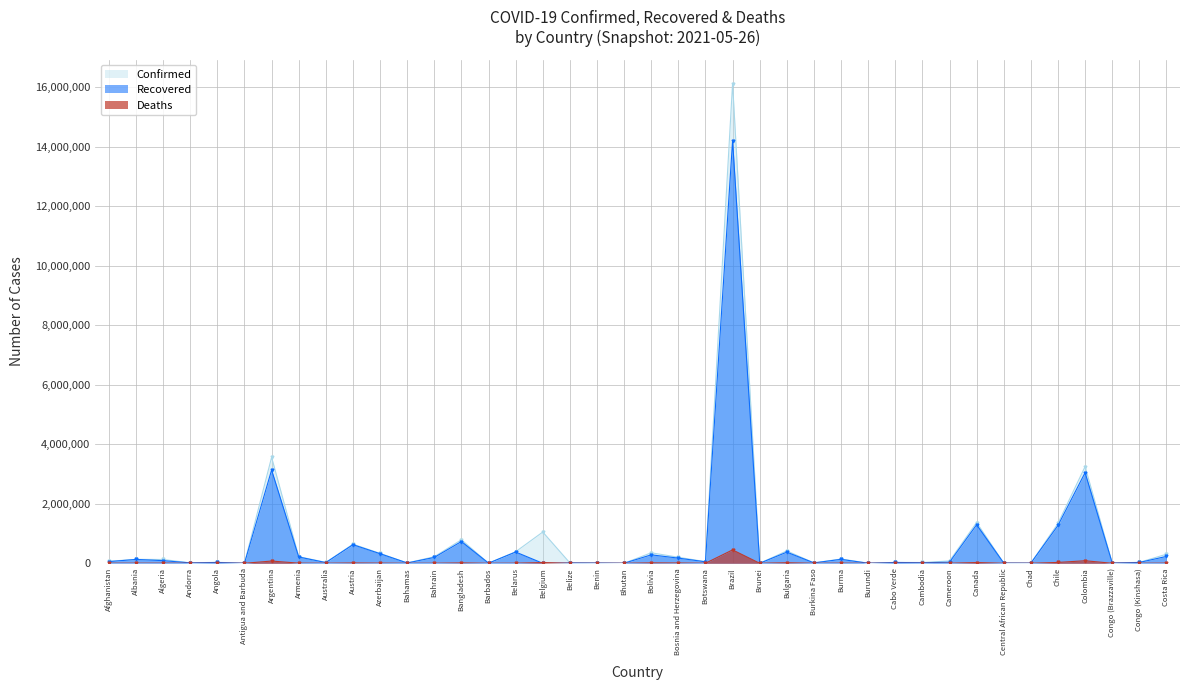

How many data points in Deaths are above 1239?

19